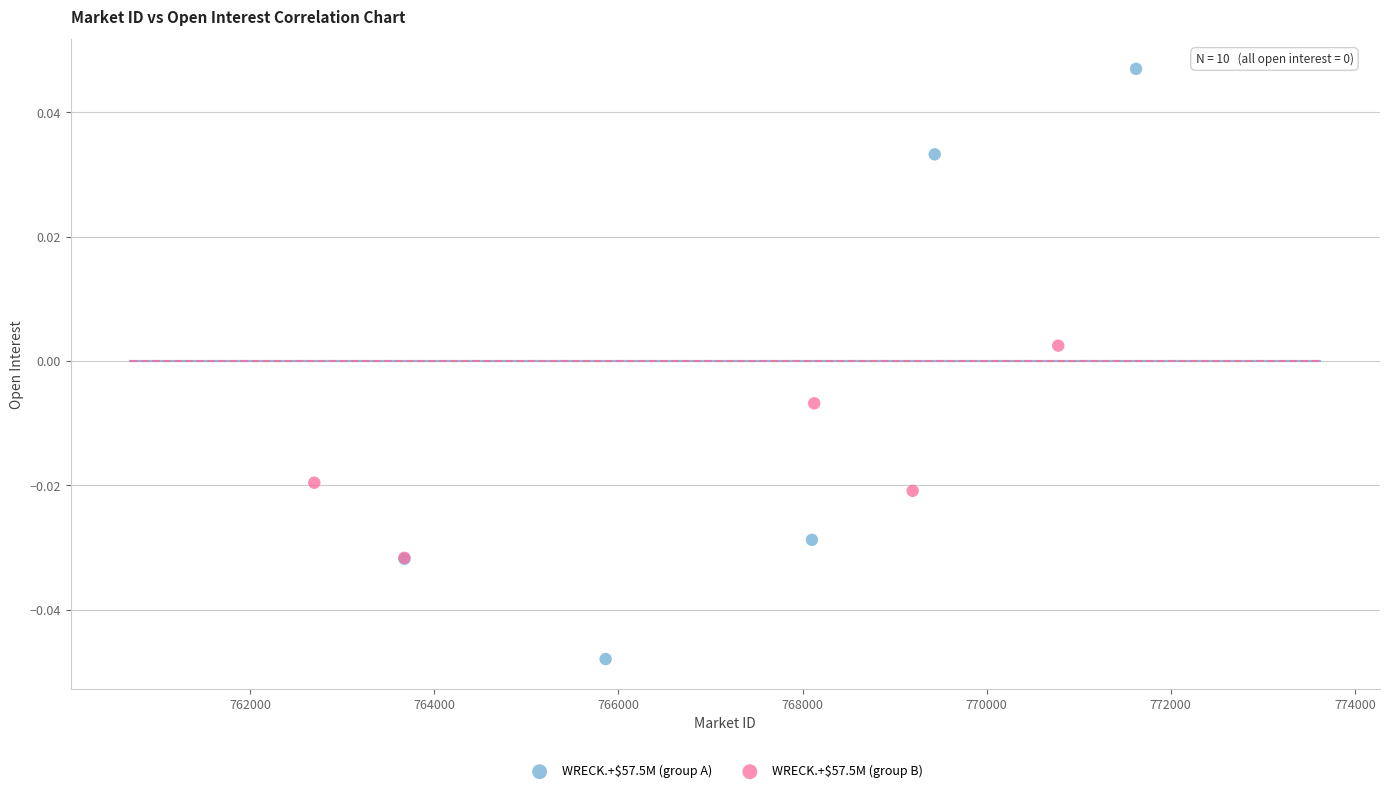

Which series contains the highest Y value?

WRECK.+$57.5M (group A)